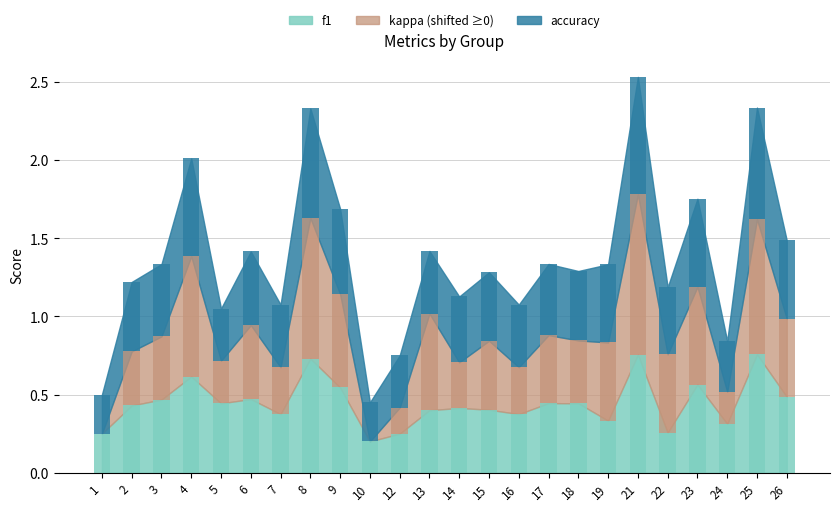

Which has a higher value, 17 or 16?

17